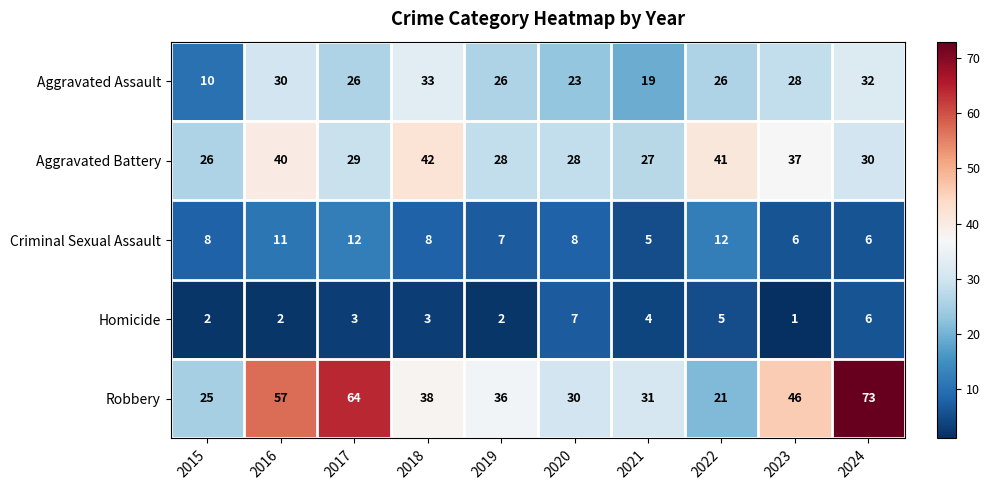

List the series in order of their peak value, lowest first.

Homicide, Criminal Sexual Assault, Aggravated Assault, Aggravated Battery, Robbery